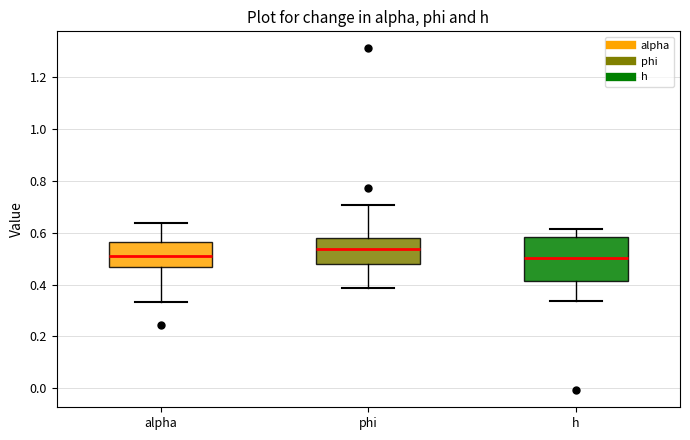

Reading left to right, read every box against the y-axis: the position of its median line, the range the box covers, and the ends of its whiskers. The values are not printed on the chart, so give them approximately, as read against the axis.

alpha: median 0.50, box 0.46 to 0.56, whiskers 0.34 to 0.64
phi: median 0.54, box 0.48 to 0.58, whiskers 0.38 to 0.70
h: median 0.50, box 0.42 to 0.58, whiskers 0.34 to 0.62